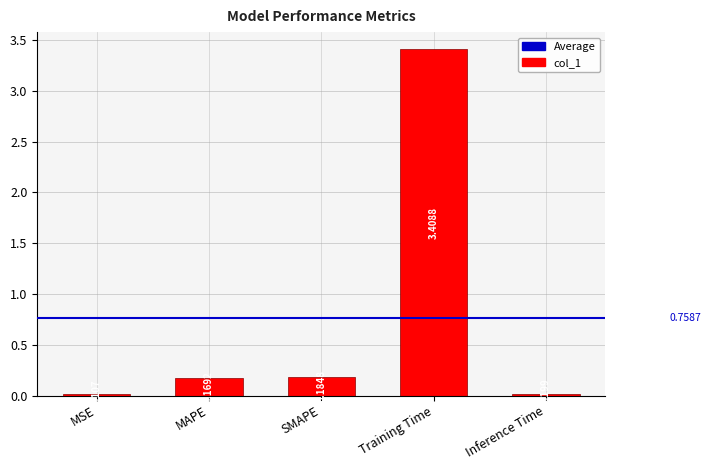

Which category has the highest value across all series?

Training Time